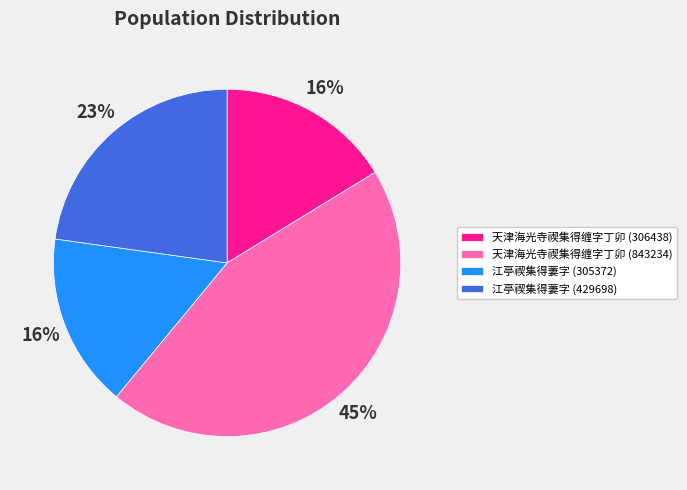

The 天津海光寺禊集得缠字丁卯 (843234) slice represents 45% of the pie. True or false?

True